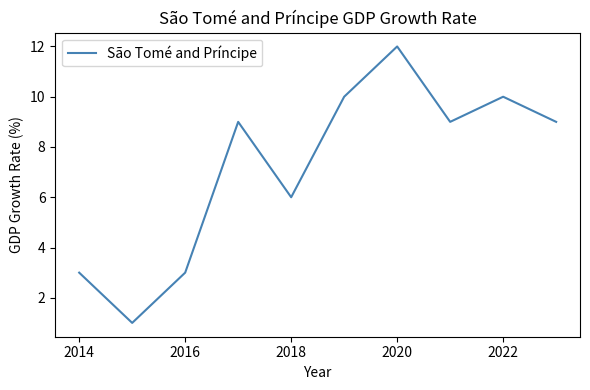

How many interior local peaks (higher than both neighbors) does the data have?

3